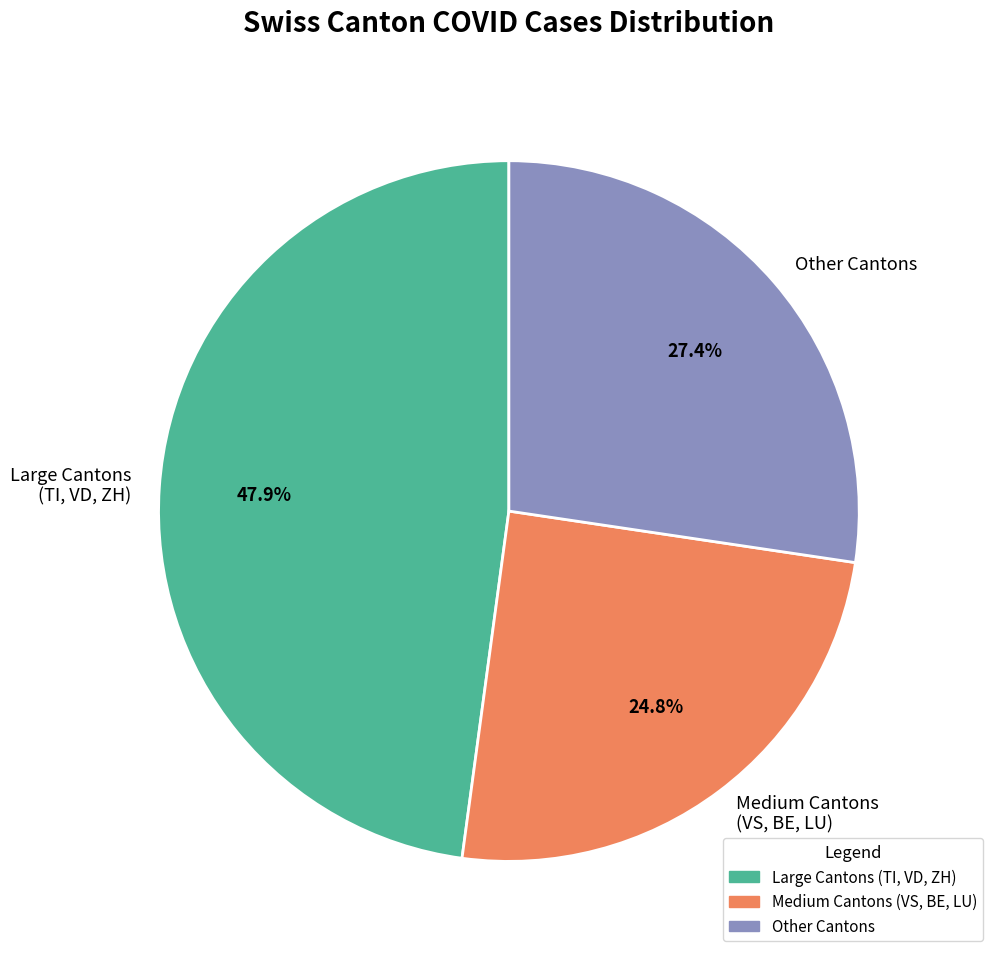

Does any single category account for the majority?

No